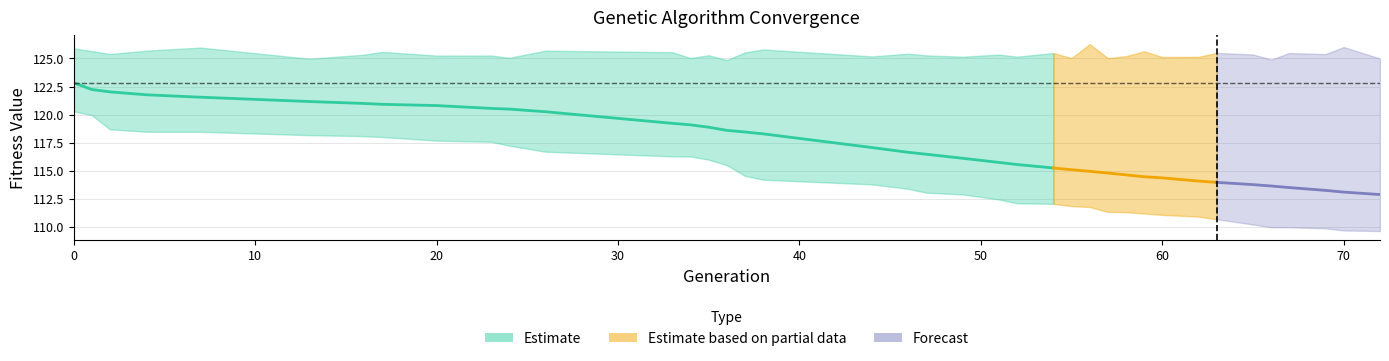

What is the lowest value of the min series?

109.6